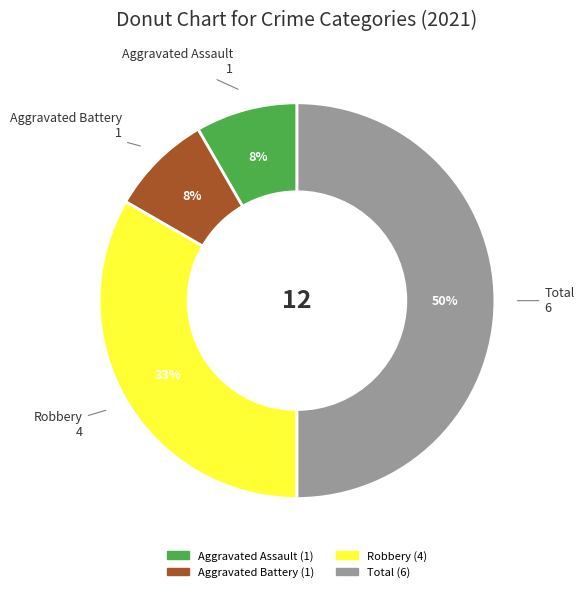

To the nearest percent, what is the average slice percentage?

25%